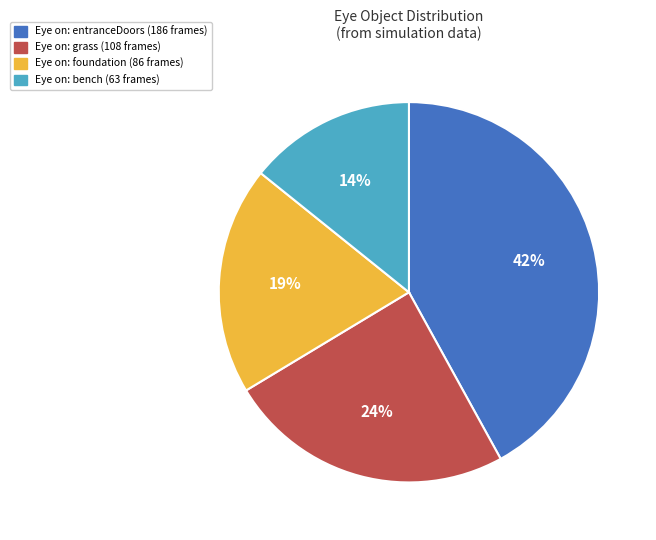

Is there any slice that represents more than half of the pie?

No